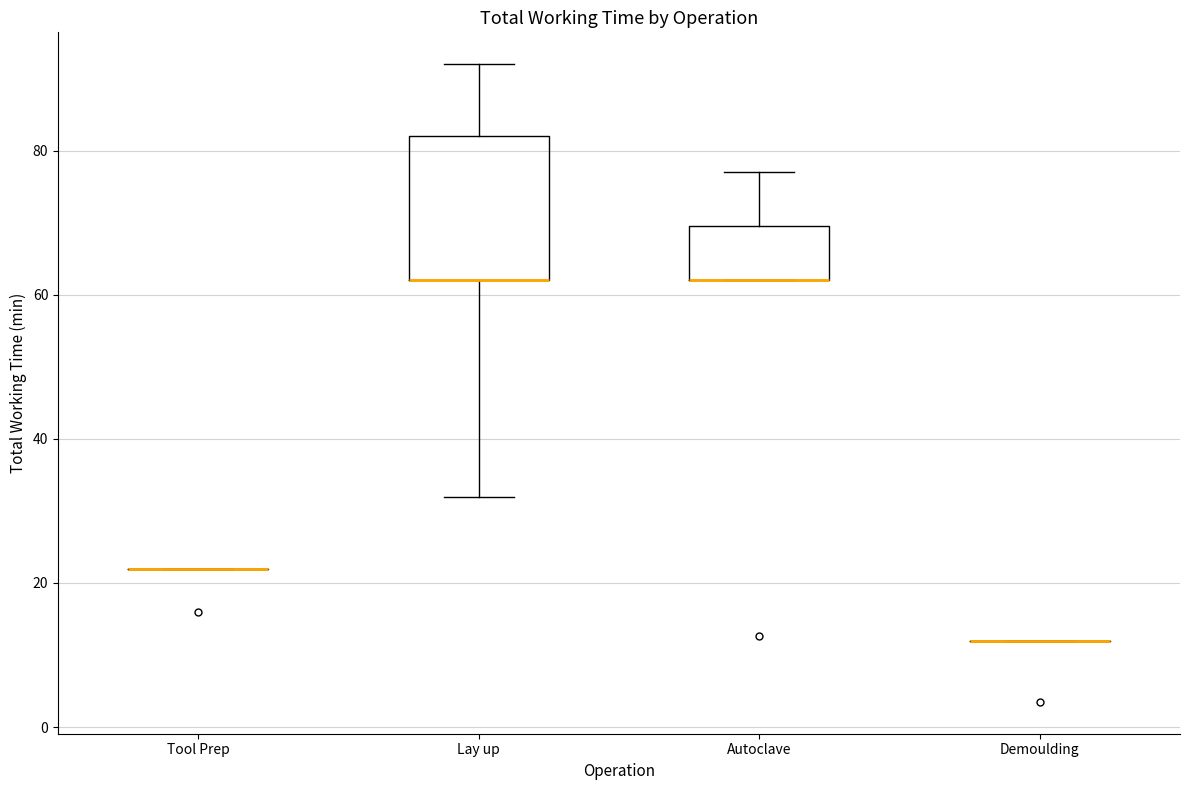

Comparing the boxes themselves (not the whiskers), which one is the tallest?

Lay up